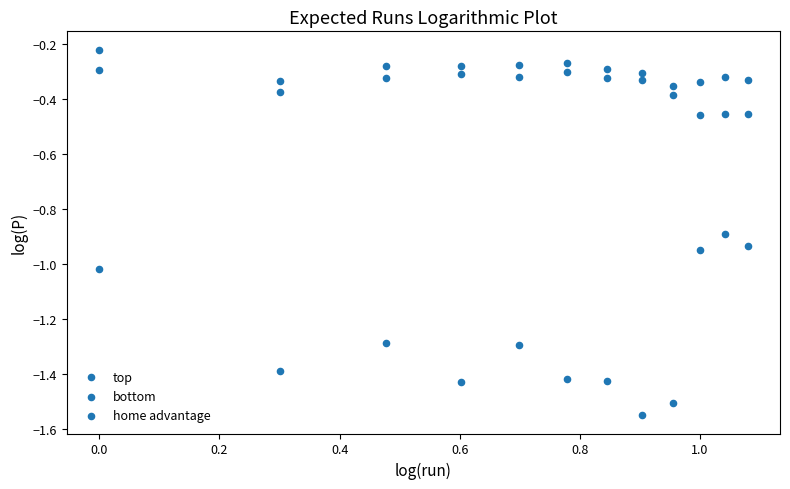

How many points are shown in the scatter plot?

36